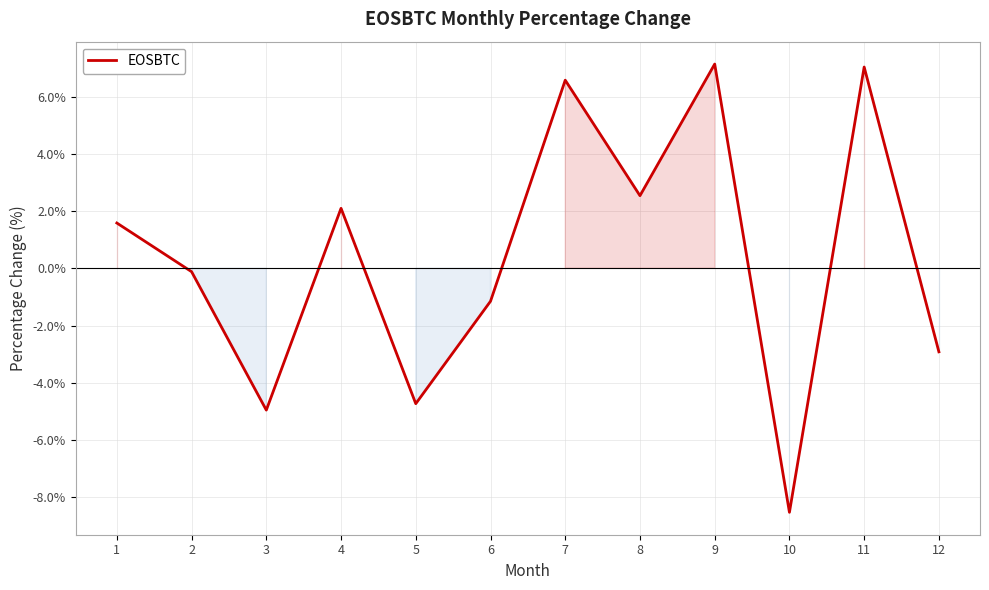

Where is the data nearest to the value 0?

2